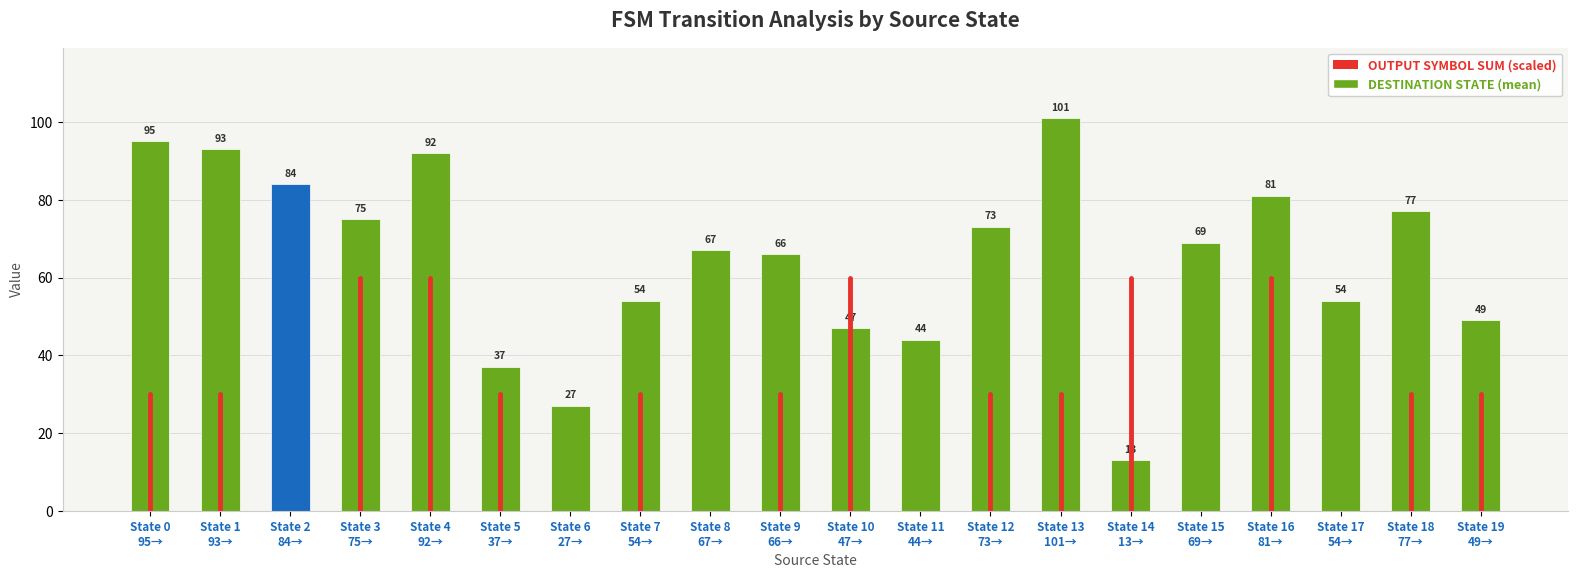

What is the sum of all values?

1298